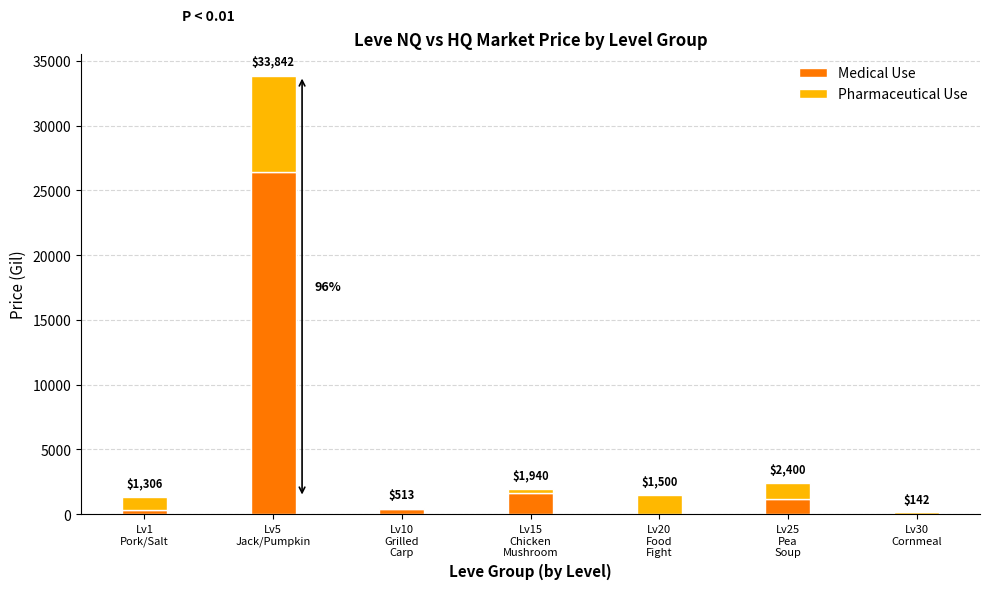

What are all the series names shown in the legend?

Medical Use, Pharmaceutical Use